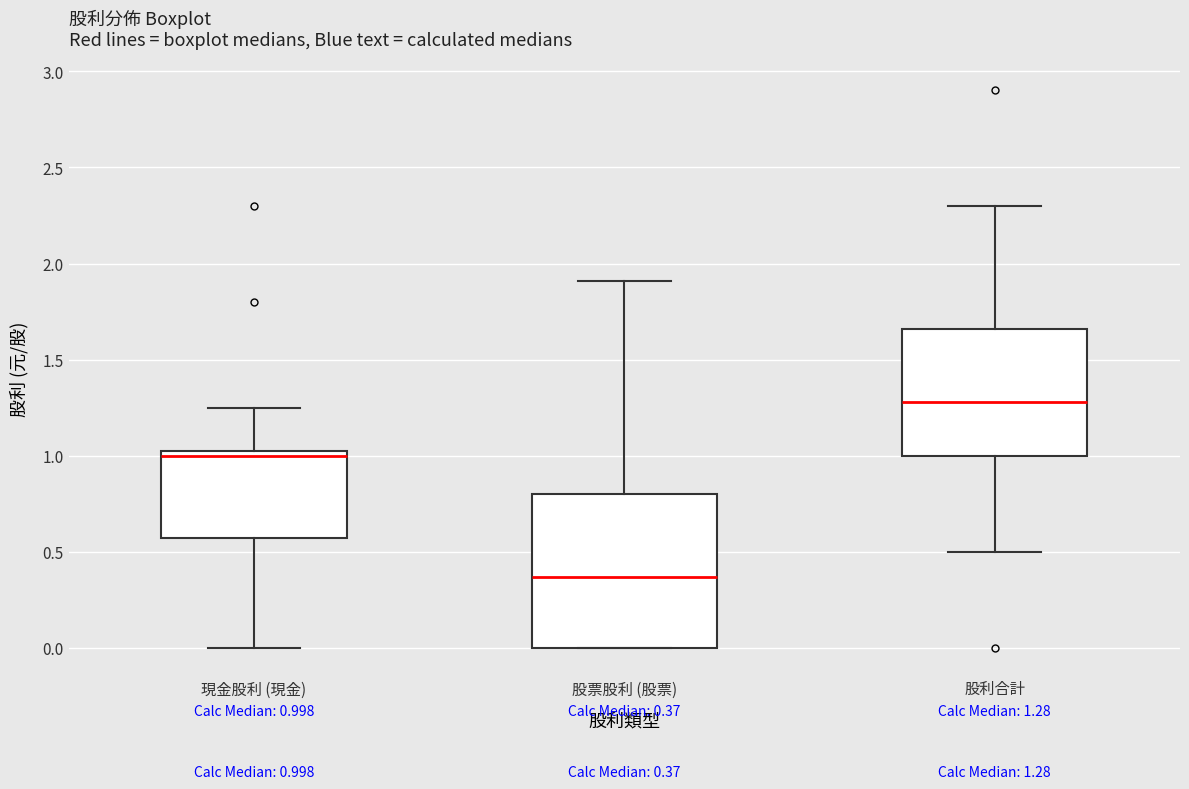

Which box has the lowest median line?

股票股利 (股票)